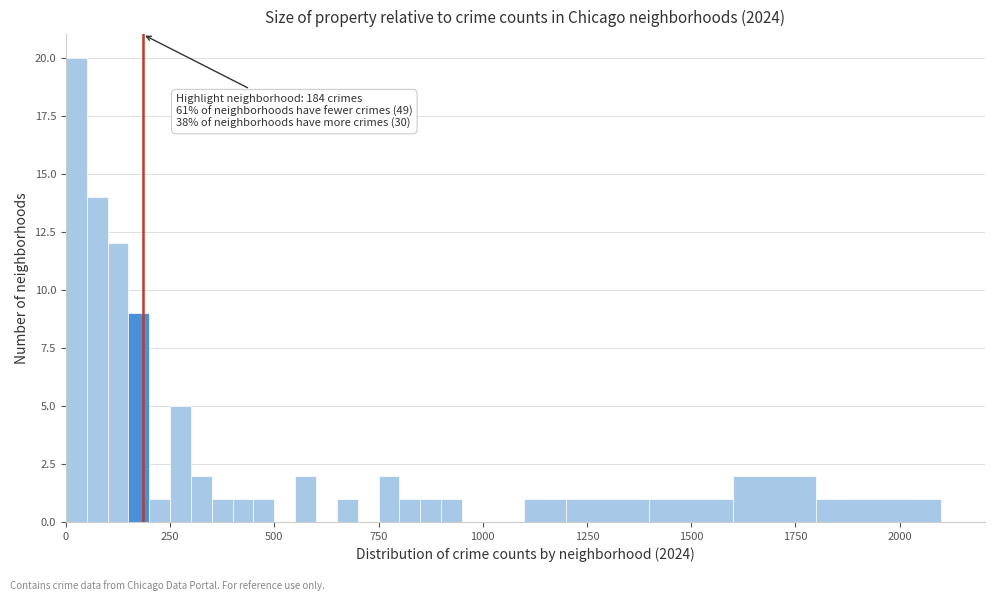

Around what value on the x-axis is the tallest bar? Give the approximate position of its centre, as read against the axis.

50